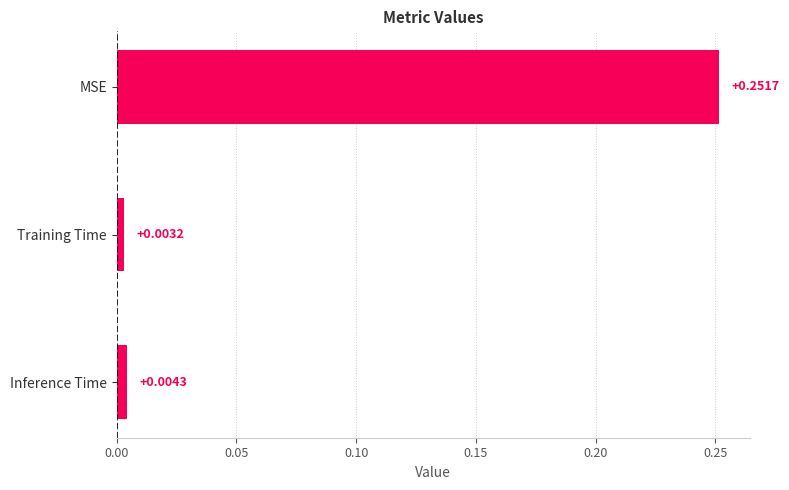

List the labels in order of value, smallest first.

Training Time, Inference Time, MSE